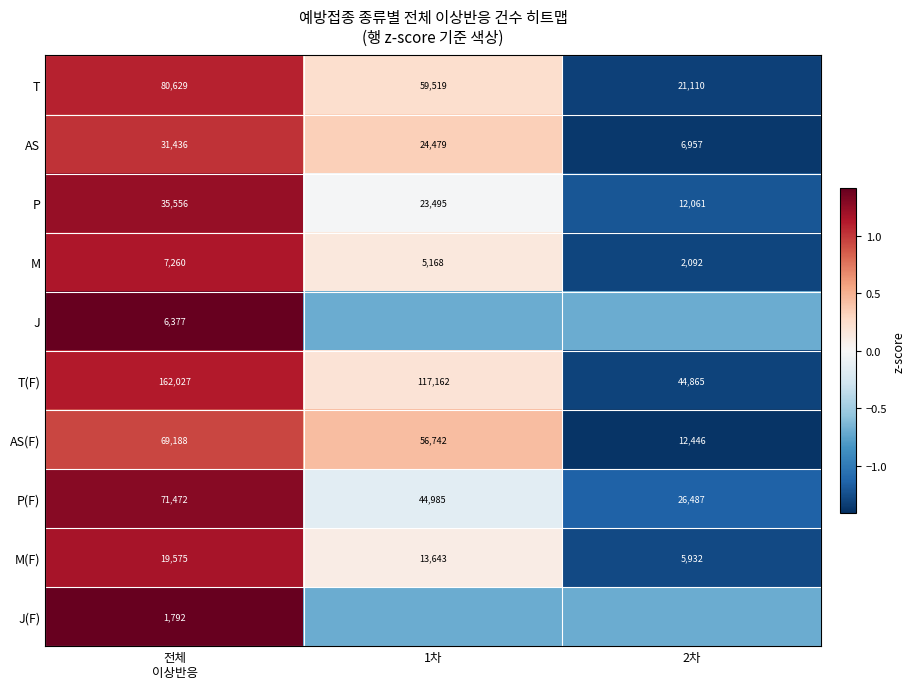

How many values in the P series are below 23495?

1